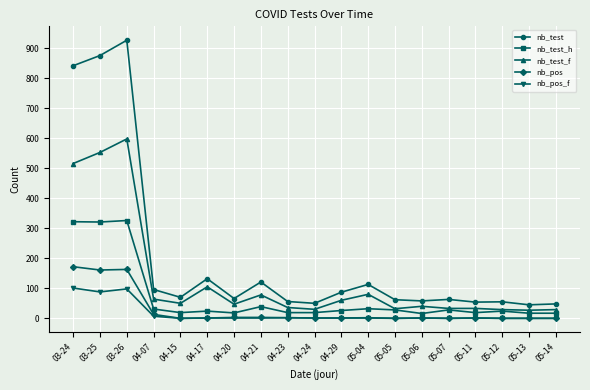

At which label does nb_test_f first exceed 47?

03-24